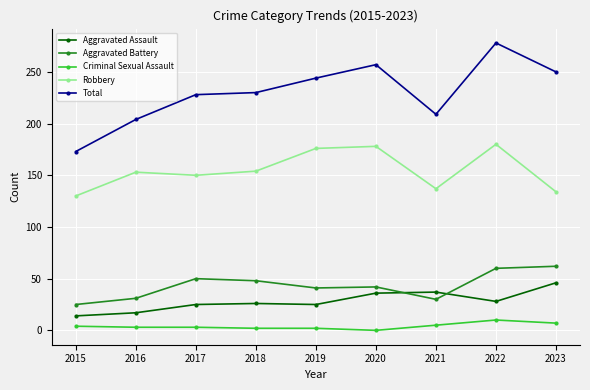

What is the greatest value displayed?

278